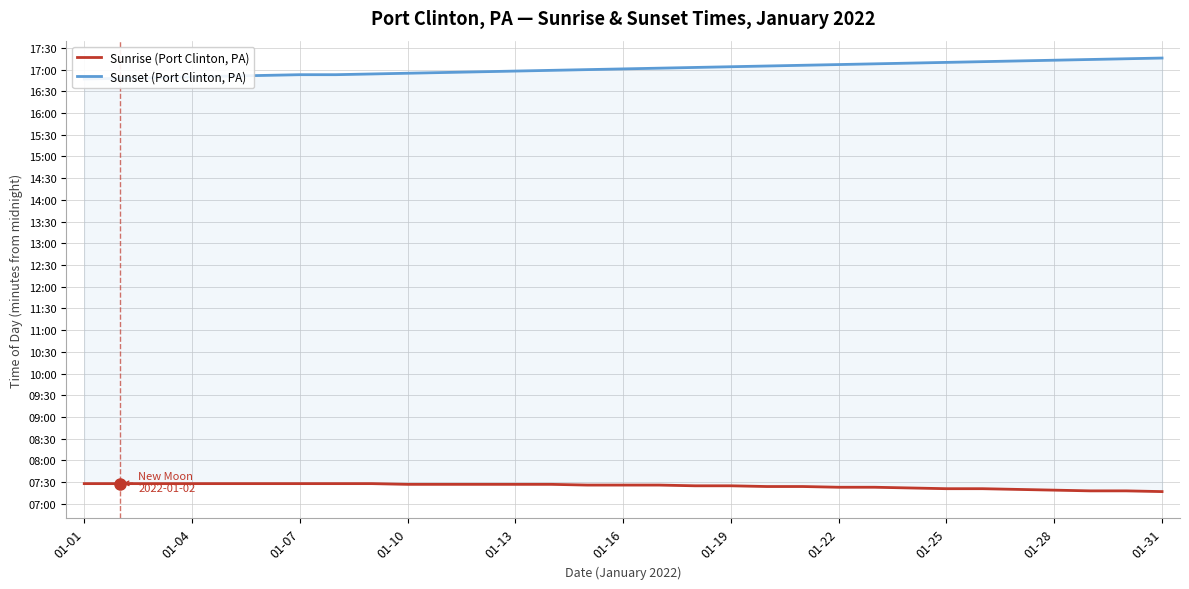

How many categories are shown in the chart?

31